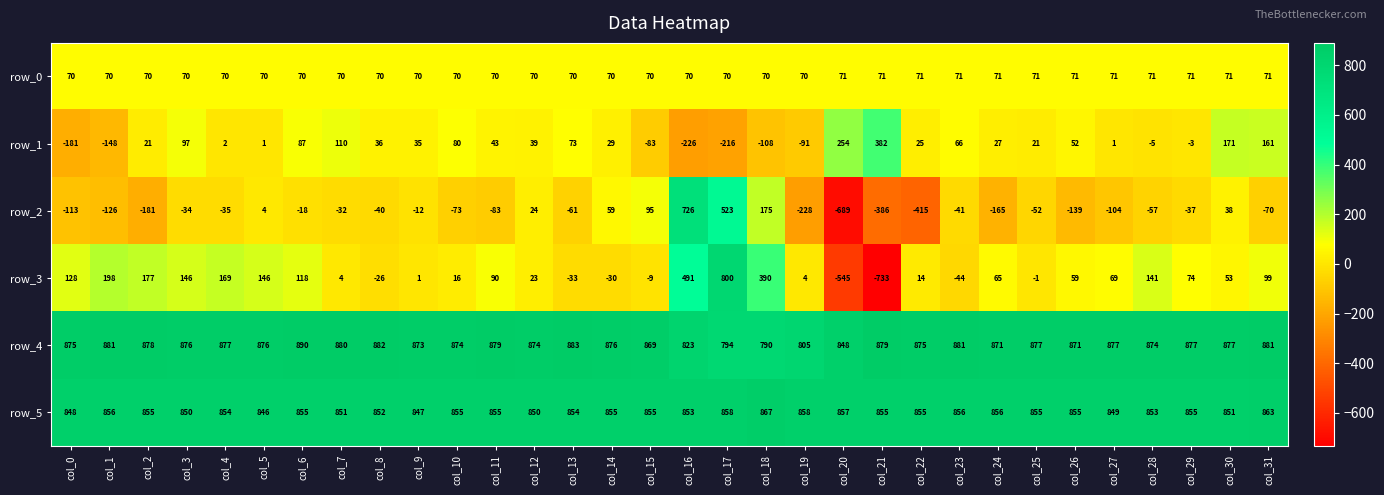

What is the difference between the maximum and minimum values in the row_3 series?

1533